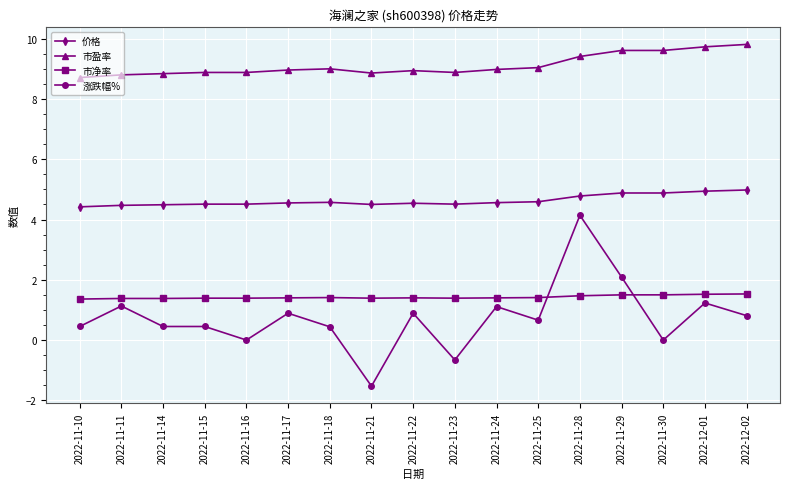

What position from the left is 2022-11-30?

15